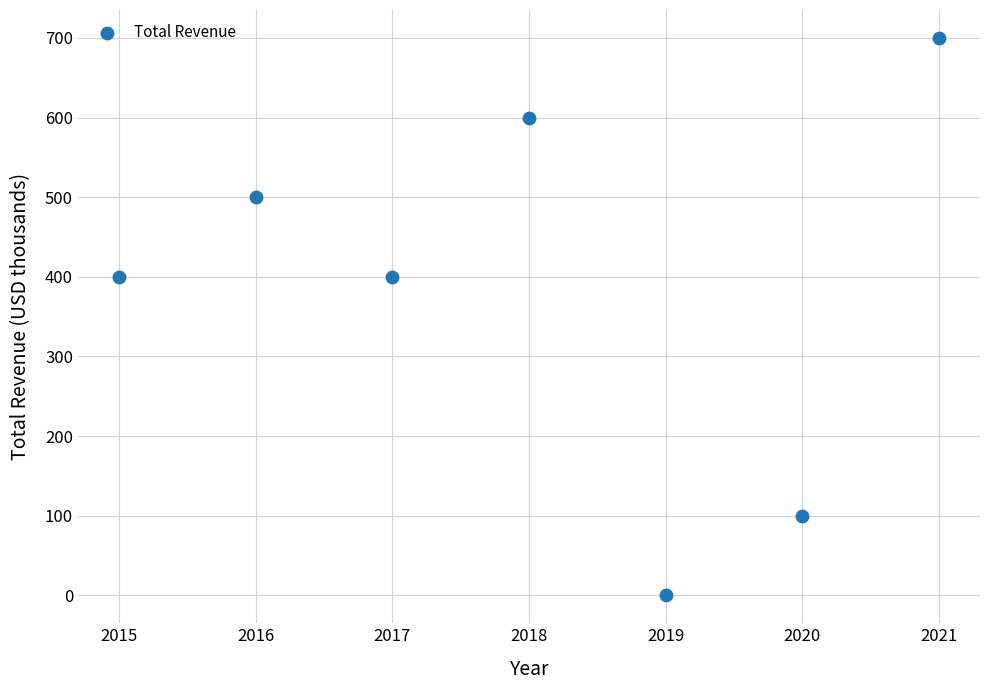

What is the average X value?

2018